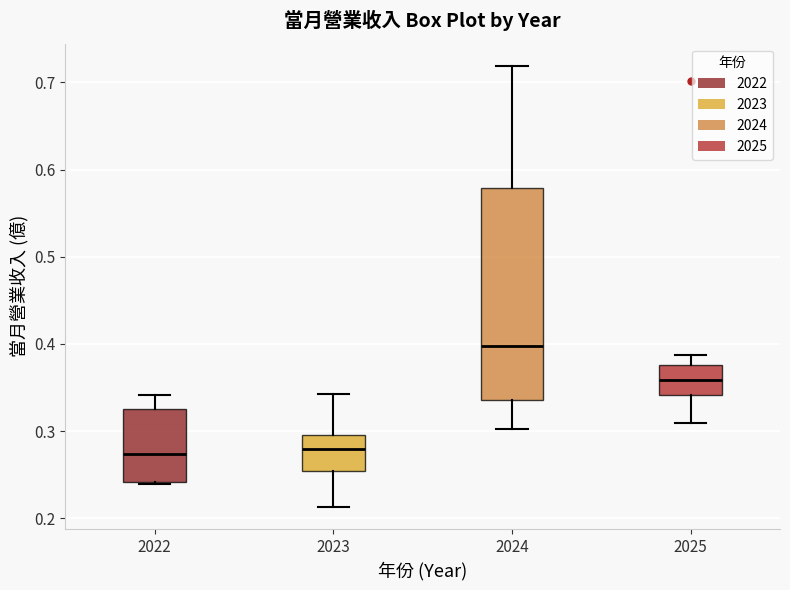

Where does the upper whisker of the box at x = 2022 end on the y-axis? The values are not printed on the chart, so give them approximately, as read against the axis.

0.34